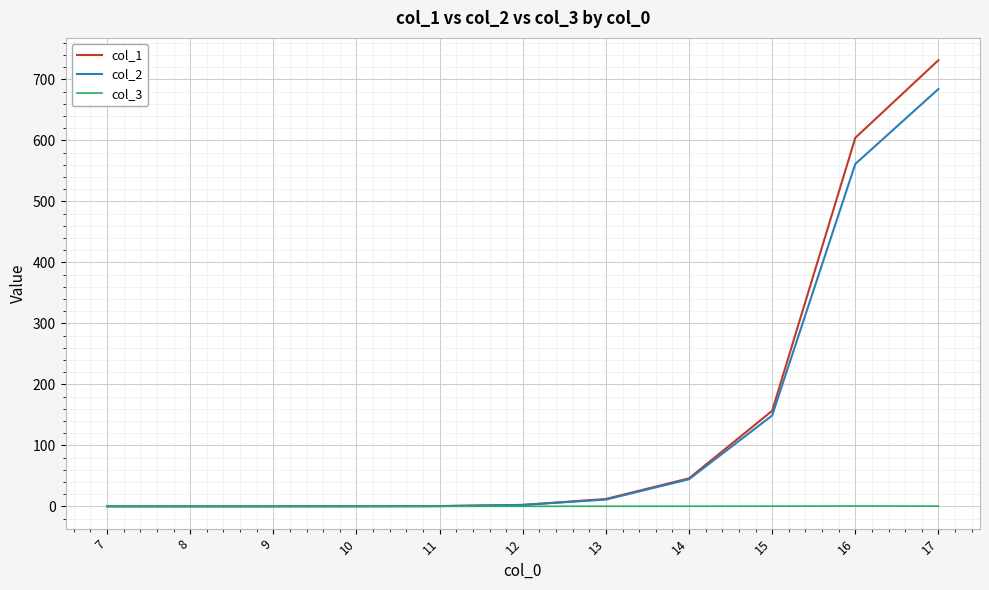

Is the value of col_1 at 16 greater than the value of col_2 at 7?

Yes